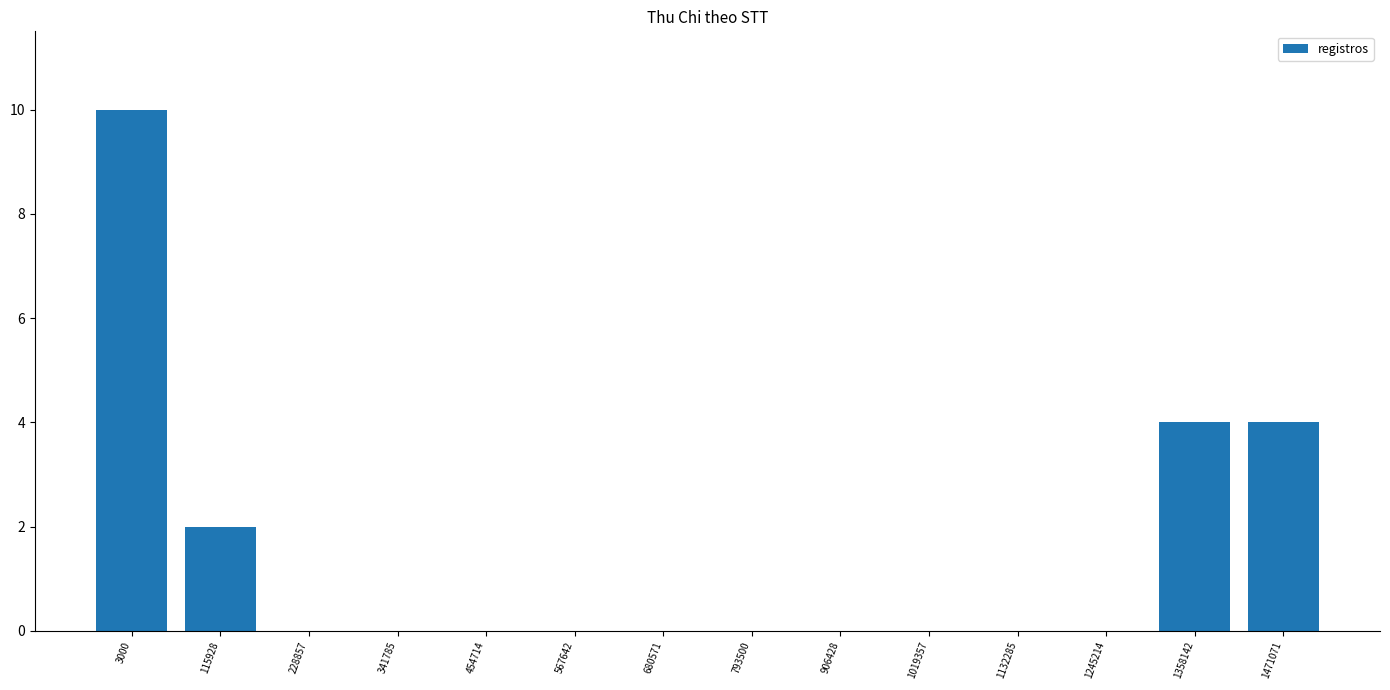

How many data points does each series have?

14